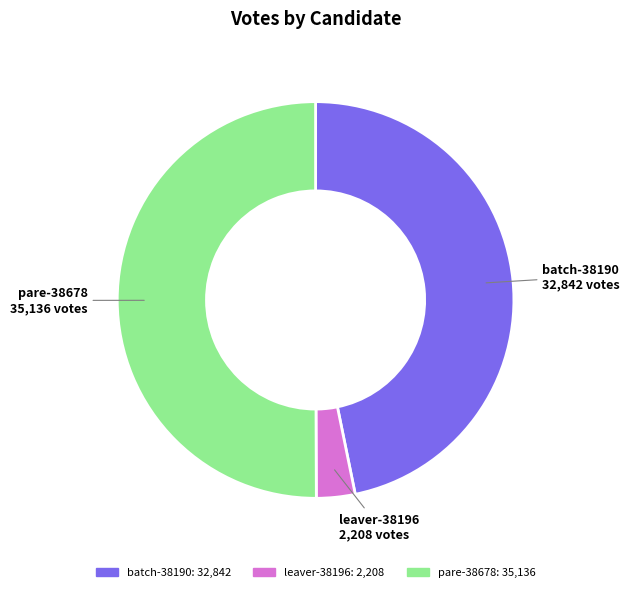

Approximately how many times larger is the value at pare-38678 compared to batch-38190?

1.1